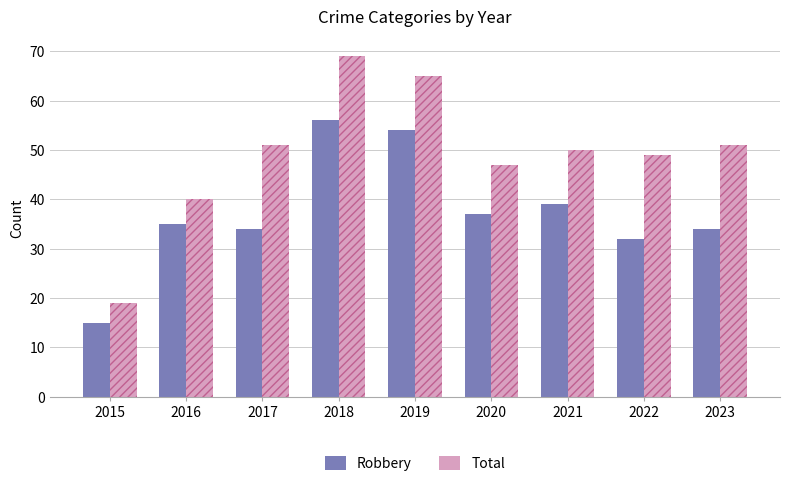

What is the lowest value of the Robbery series?

15